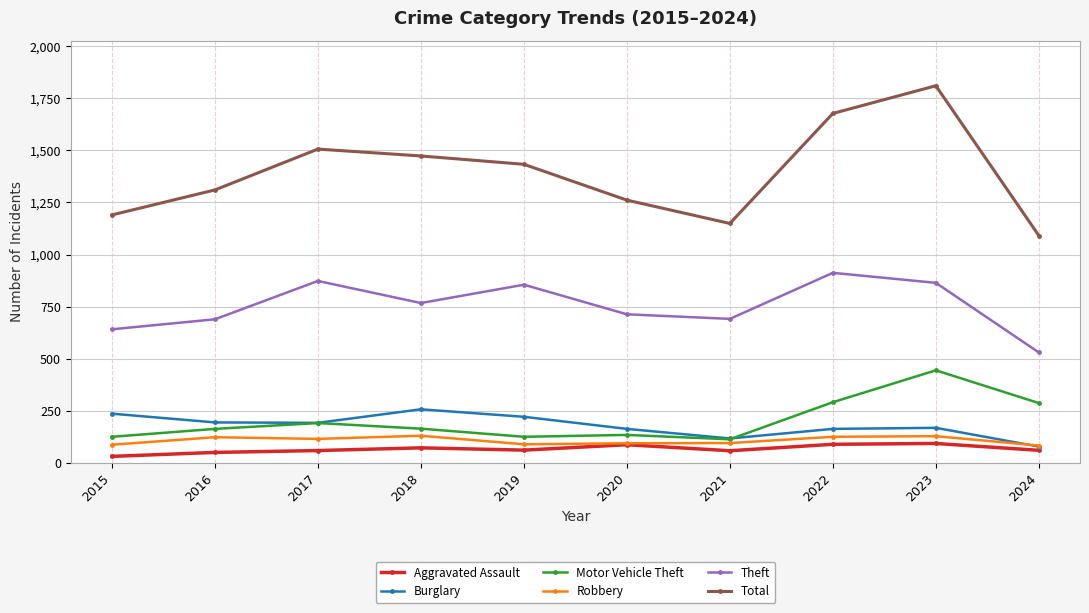

What is the difference between the Robbery values at 2017 and 2020?

21